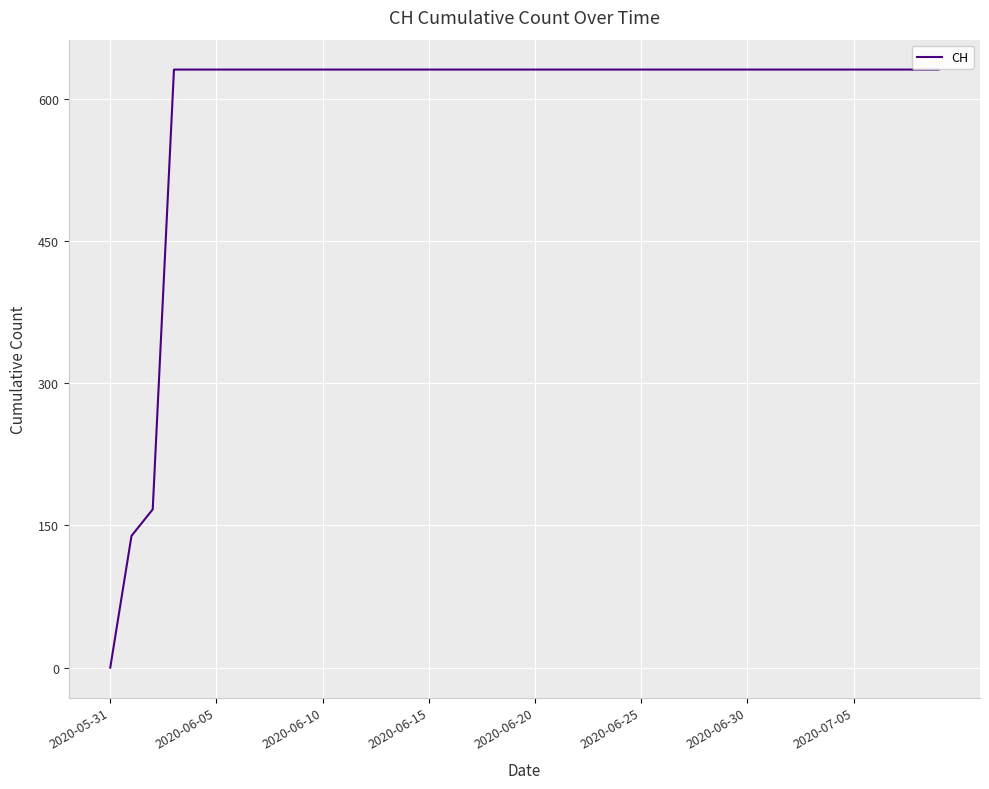

What is the difference between the maximum and minimum values?

631